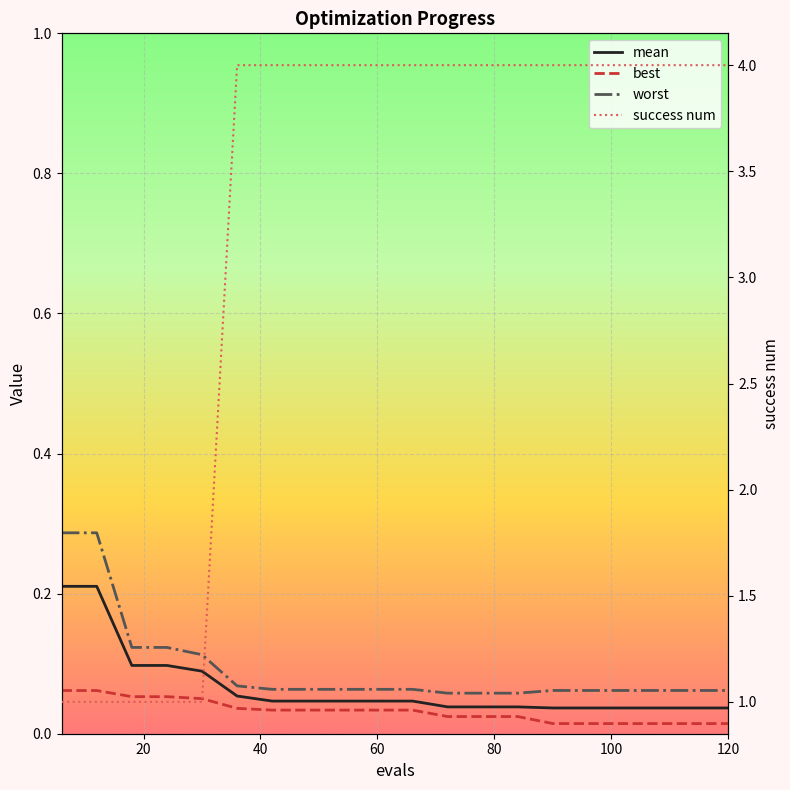

Rank the series at 120 from lowest to highest value.

best, mean, worst, success num